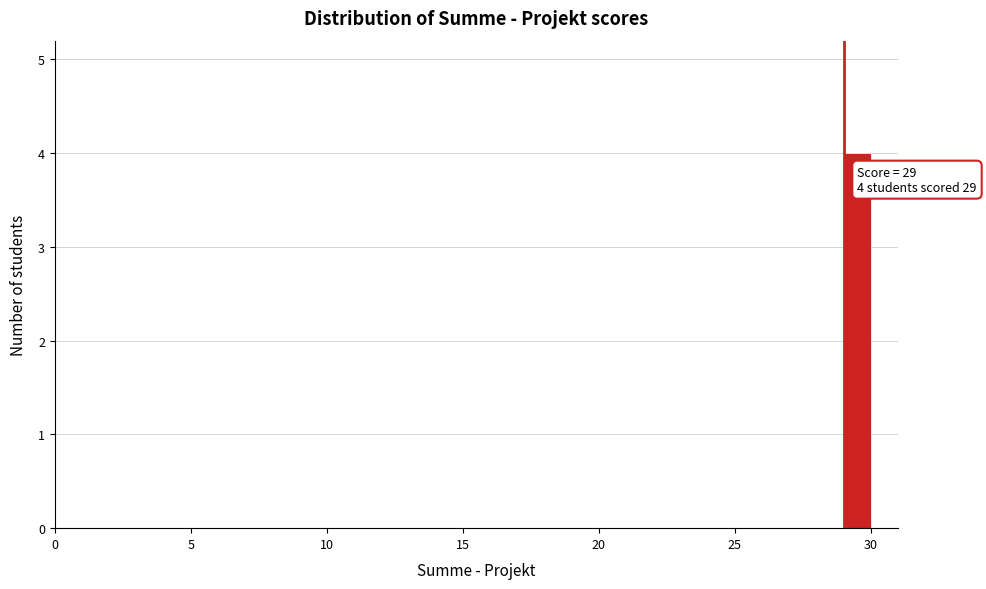

Read against the x-axis, roughly where is the centre of the tallest bar?

29.5